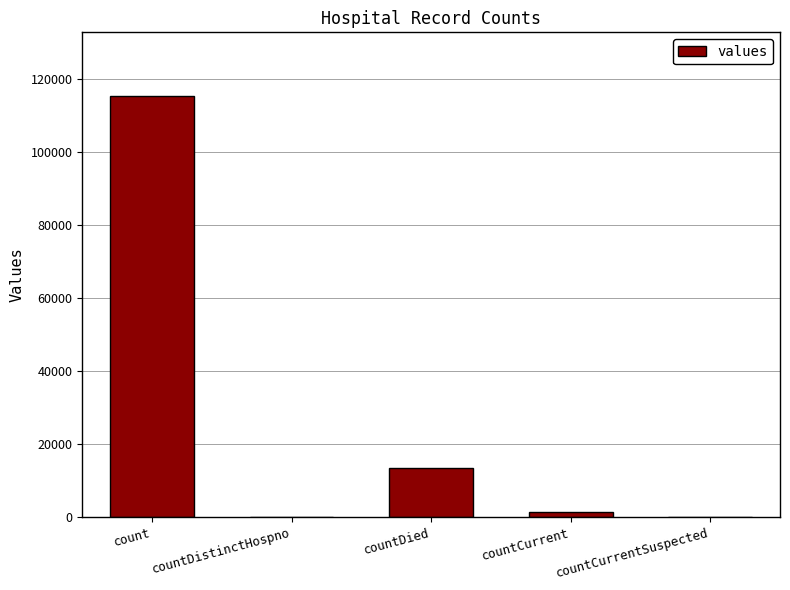

What is the maximum value shown in the chart?

115379